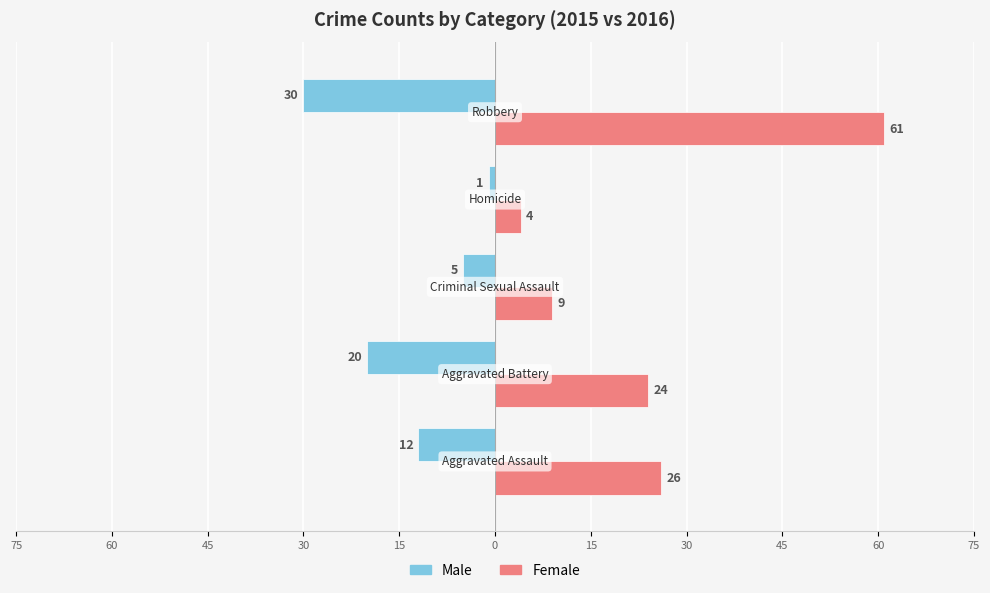

List the series in order of their peak value, highest first.

Female, Male